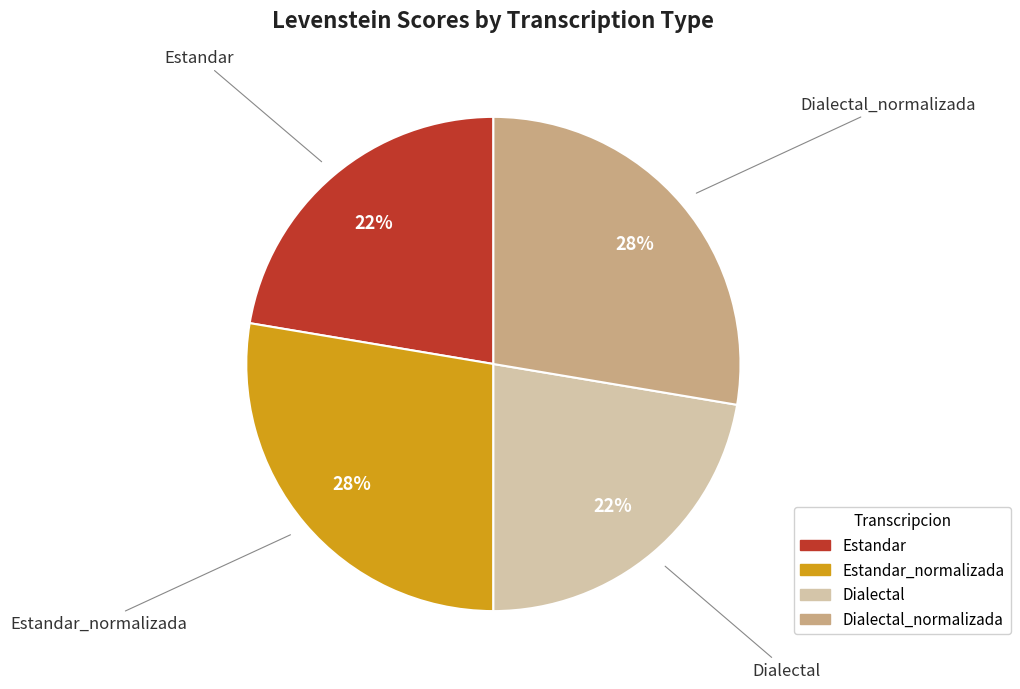

To the nearest percent, what is the average slice percentage?

25%